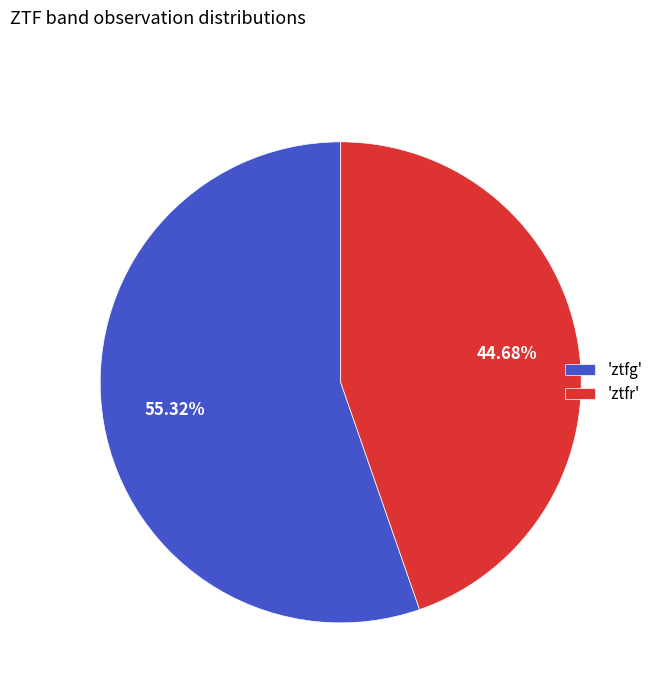

Which slice is the smallest?

'ztfr'